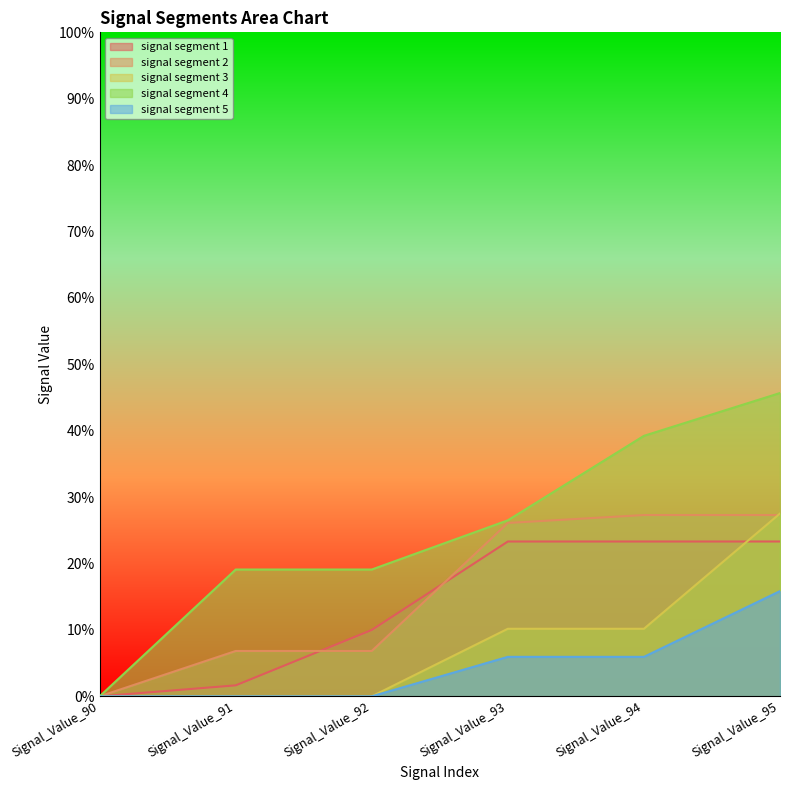

True or false: signal segment 1 and signal segment 5 intersect in this chart.

False